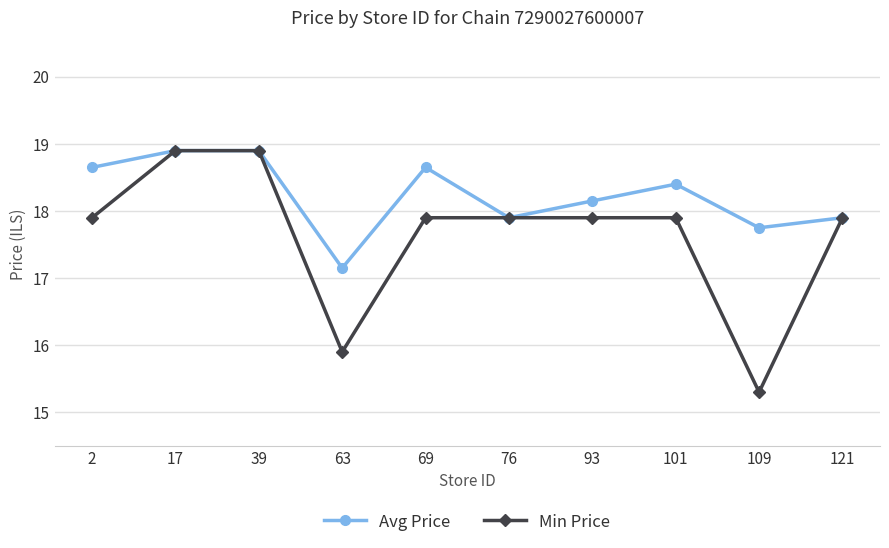

True or false: Min Price has a value of 28.5 at 76.

False